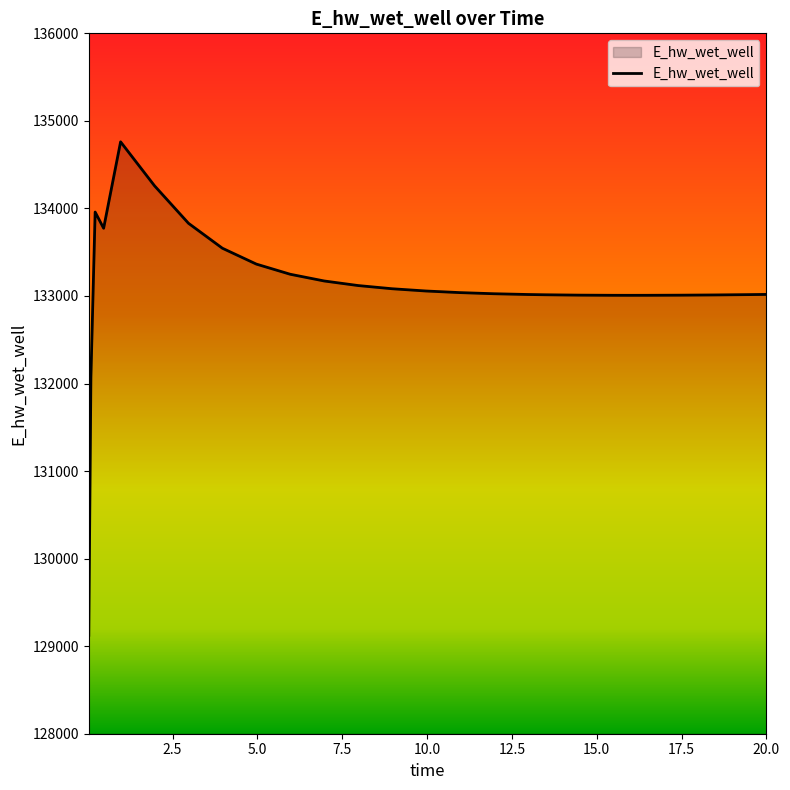

What is the greatest value displayed?

134760.9